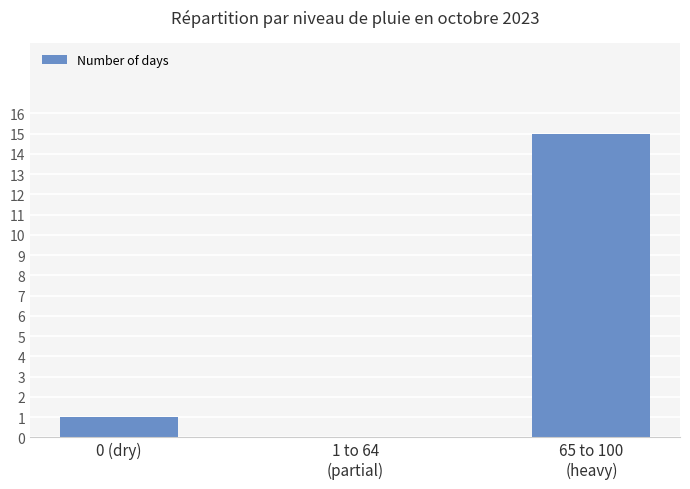

The chart shows a value of 1 at 0 (dry). True or false?

True